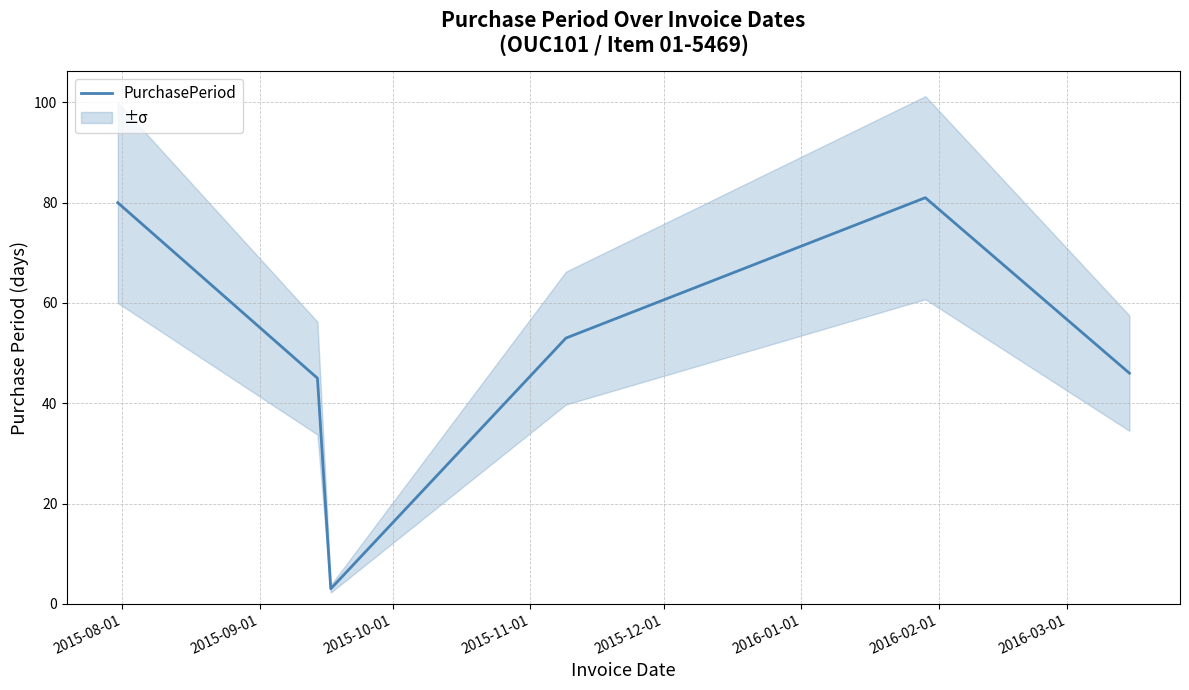

Does the chart display data point markers on the line(s)?

No